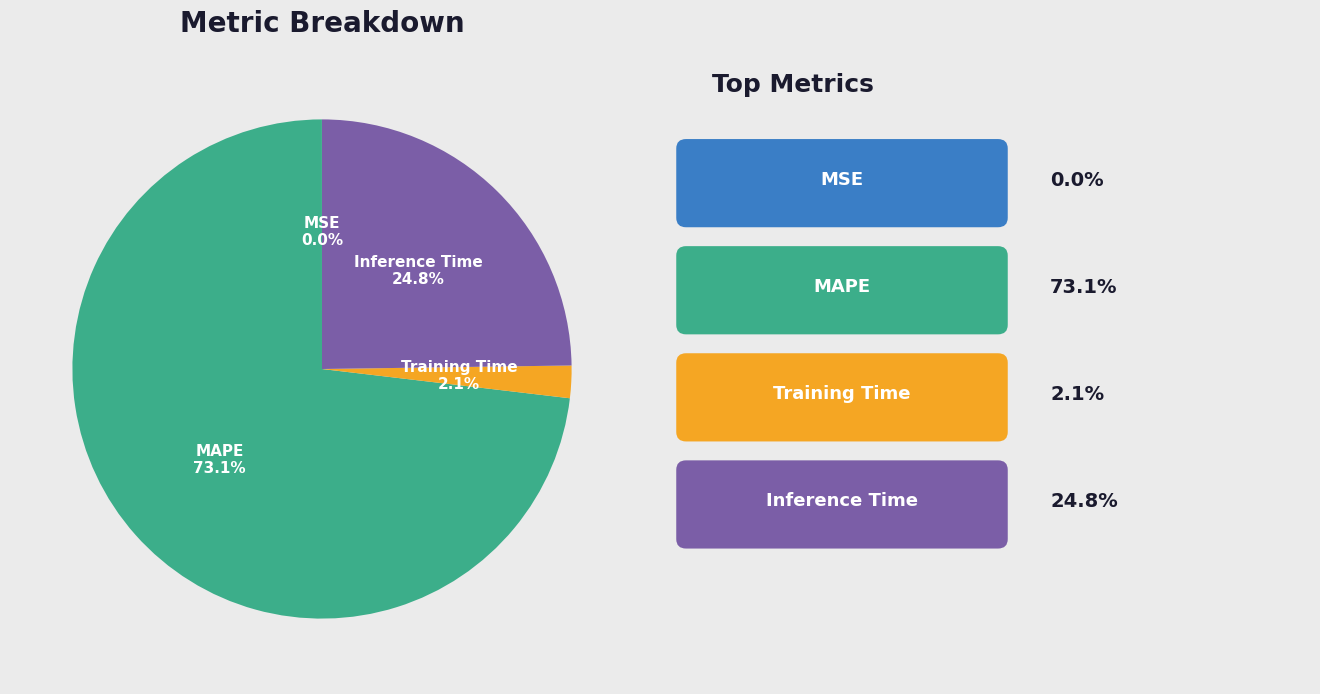

Is there a majority slice in this chart?

Yes